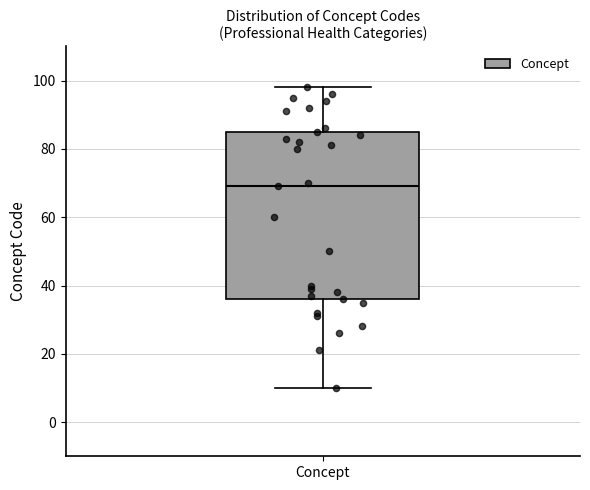

Transcribe this box plot: give where the median line is, the range the box spans, and where the two whiskers end, as read against the y-axis. The values are not printed on the chart, so give them approximately, as read against the axis.

median 70, box 36 to 86, whiskers 10 to 98